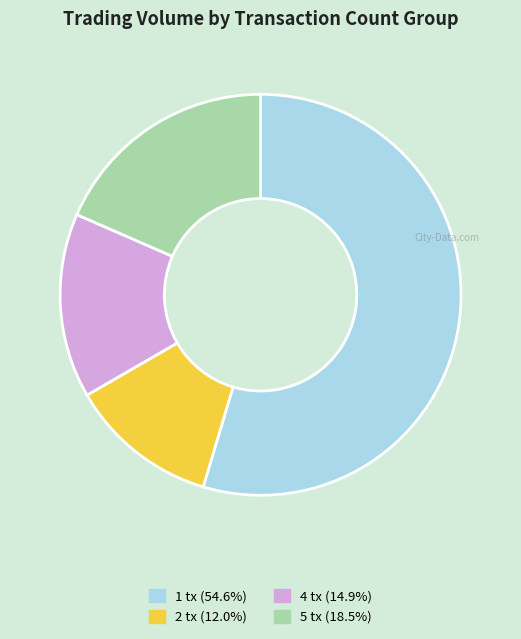

Is there a majority slice in this chart?

Yes